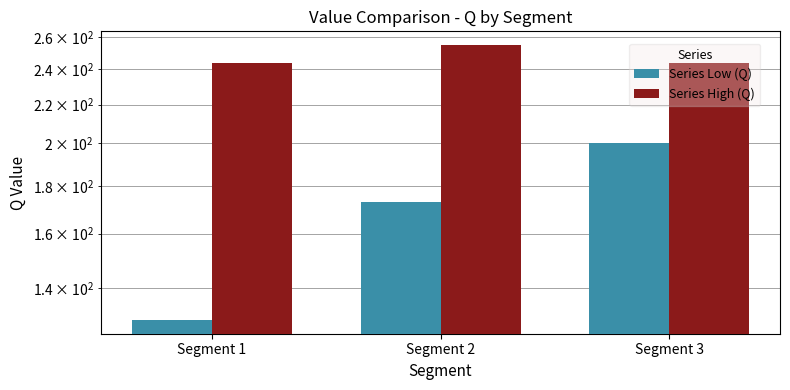

What are all the series names shown in the legend?

Series Low (Q), Series High (Q)